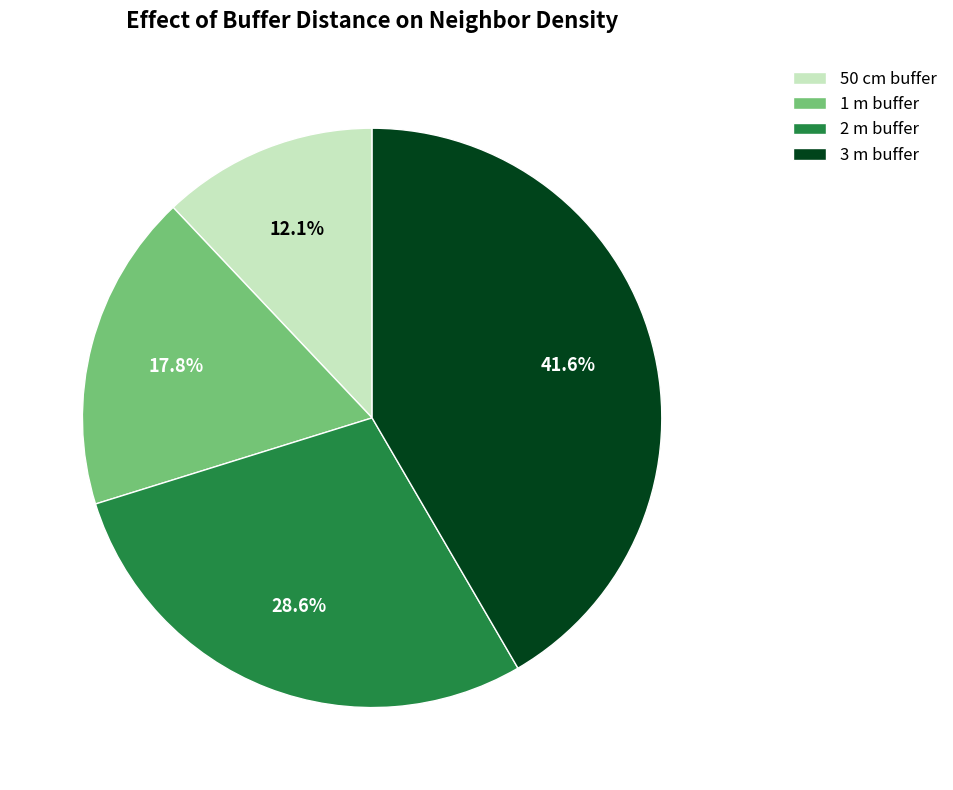

Which category has the biggest portion of the pie?

3 m buffer